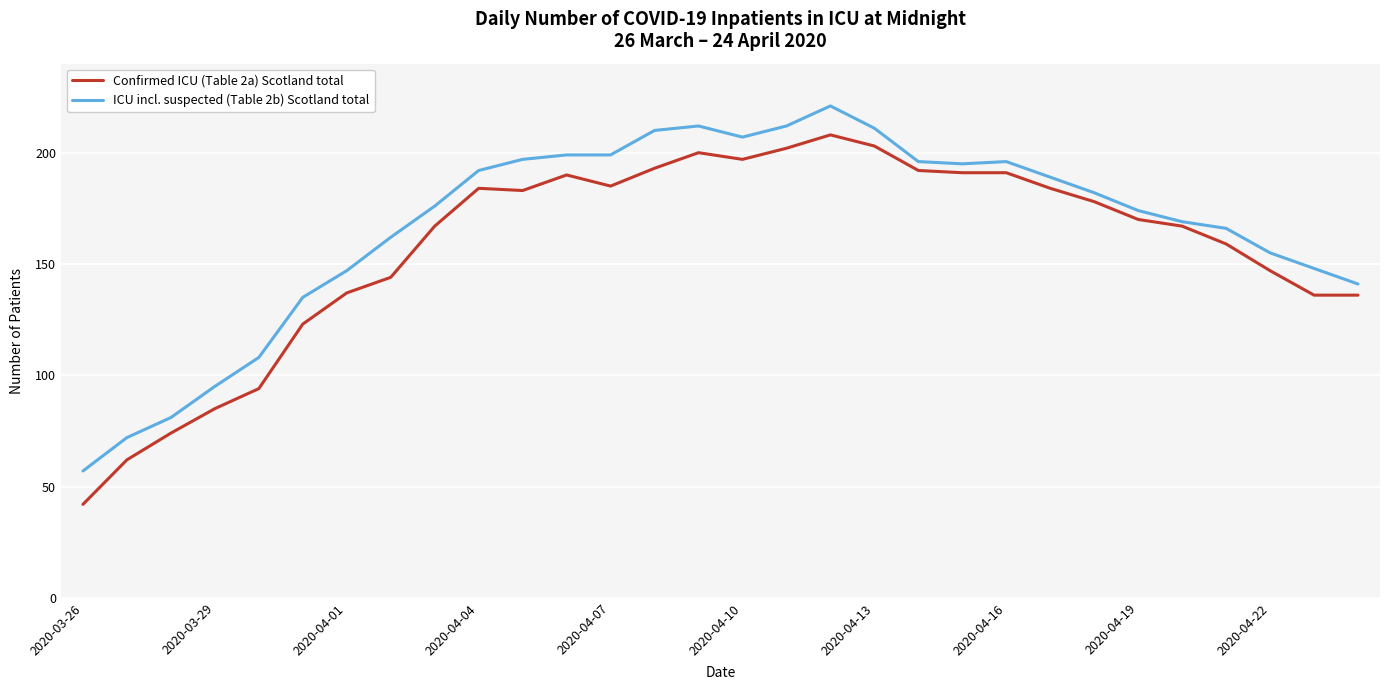

How many categories are shown in the chart?

30